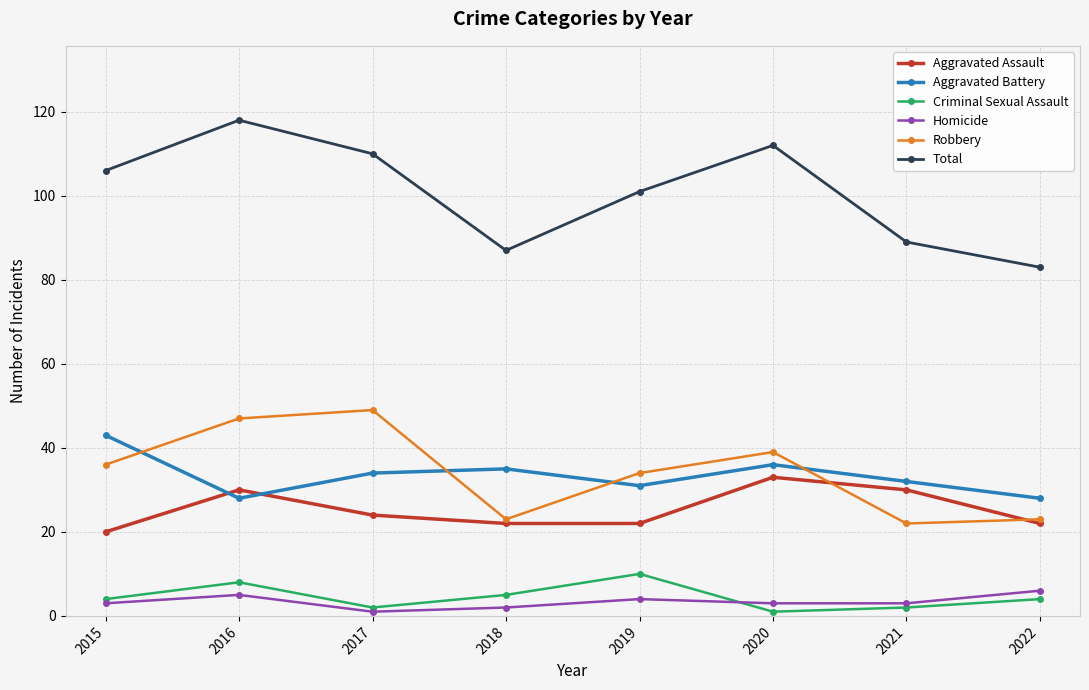

Where is the first local minimum for Total?

2018